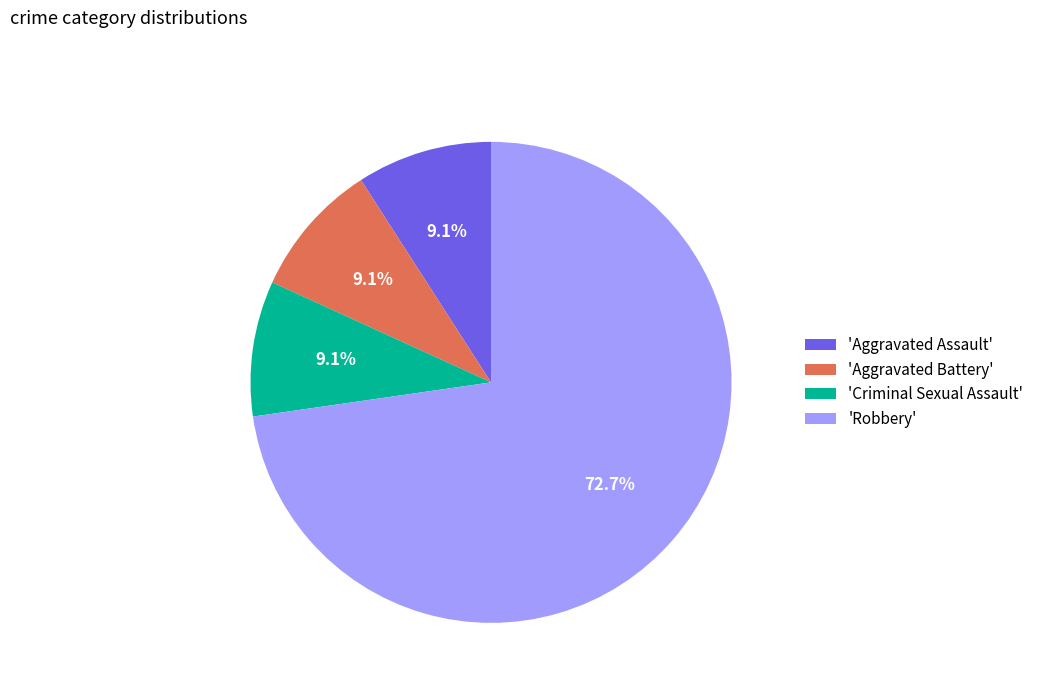

Is 'Aggravated Assault' the majority of the pie?

No